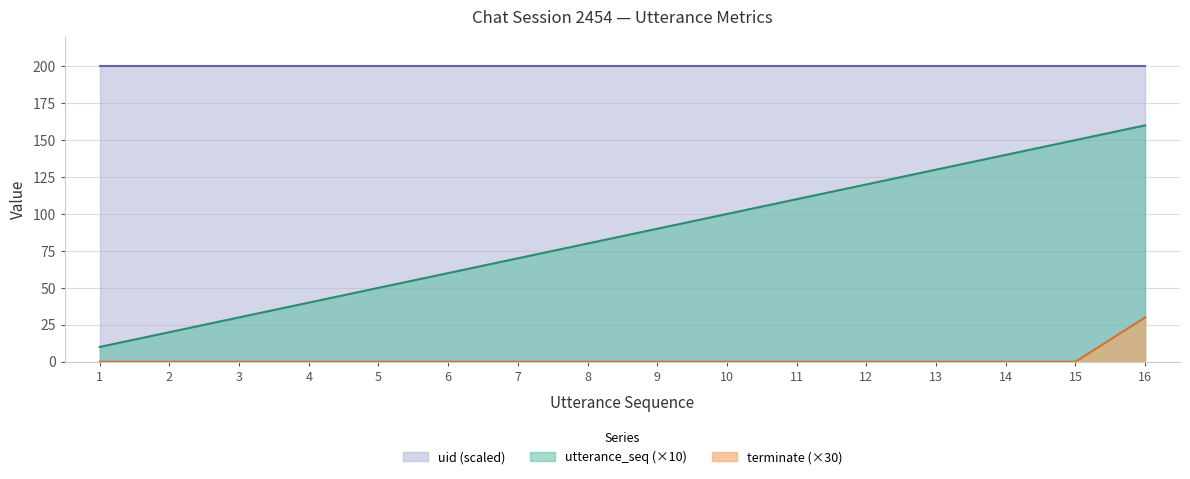

True or false: utterance_seq and terminate intersect in this chart.

False